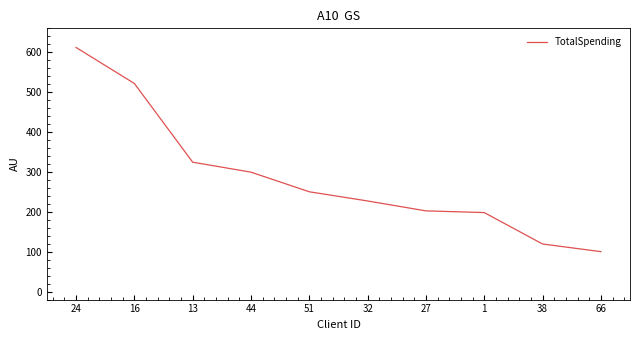

What is the ratio of the value at 27 to the value at 16?

0.4